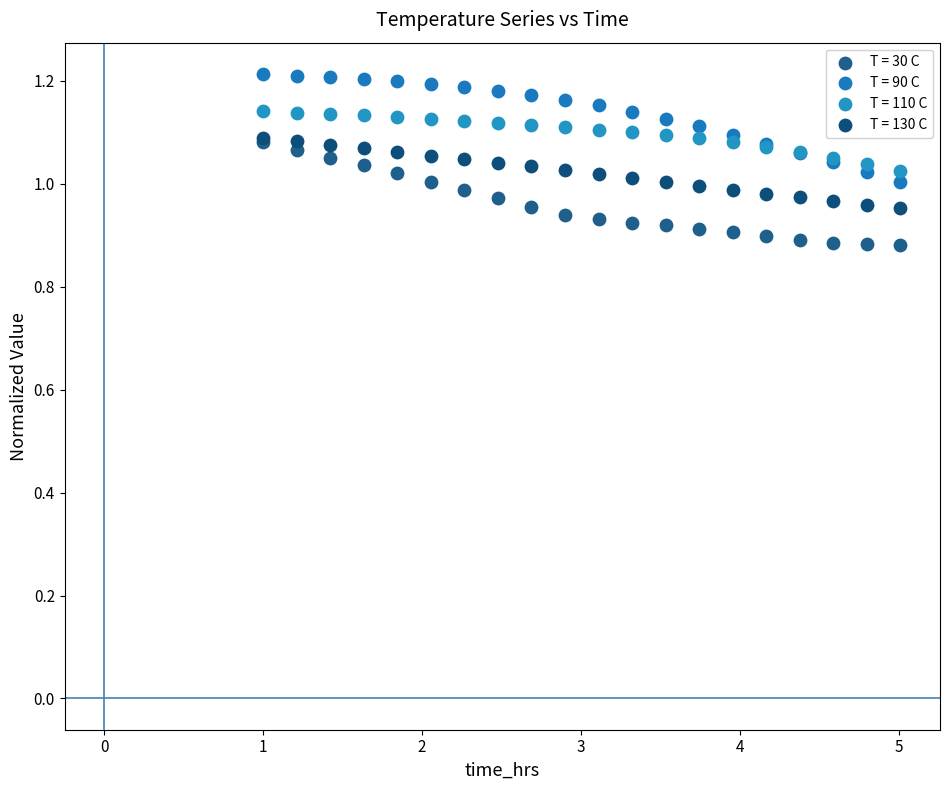

What are all the series names shown in the legend?

T = 30 C, T = 90 C, T = 110 C, T = 130 C